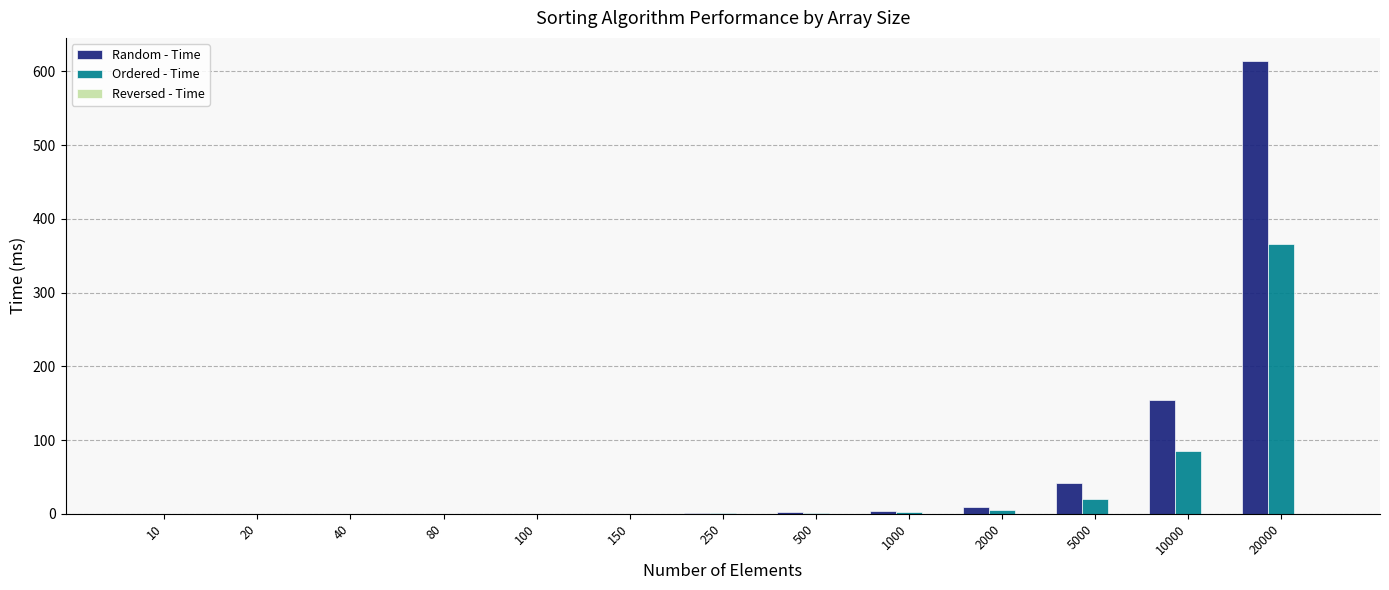

What is the sum of all Random - Time values?

827.0